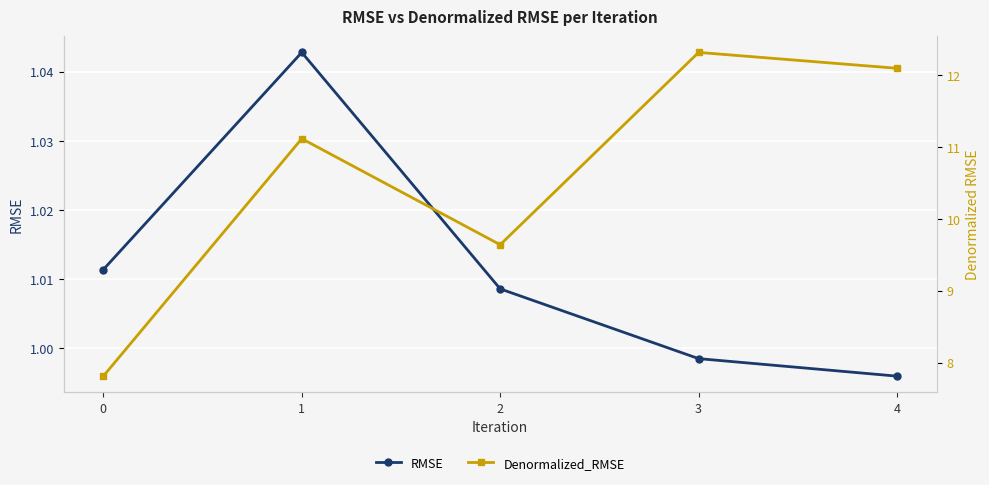

The Denormalized_RMSE series shows 11.1 at 1. True or false?

True